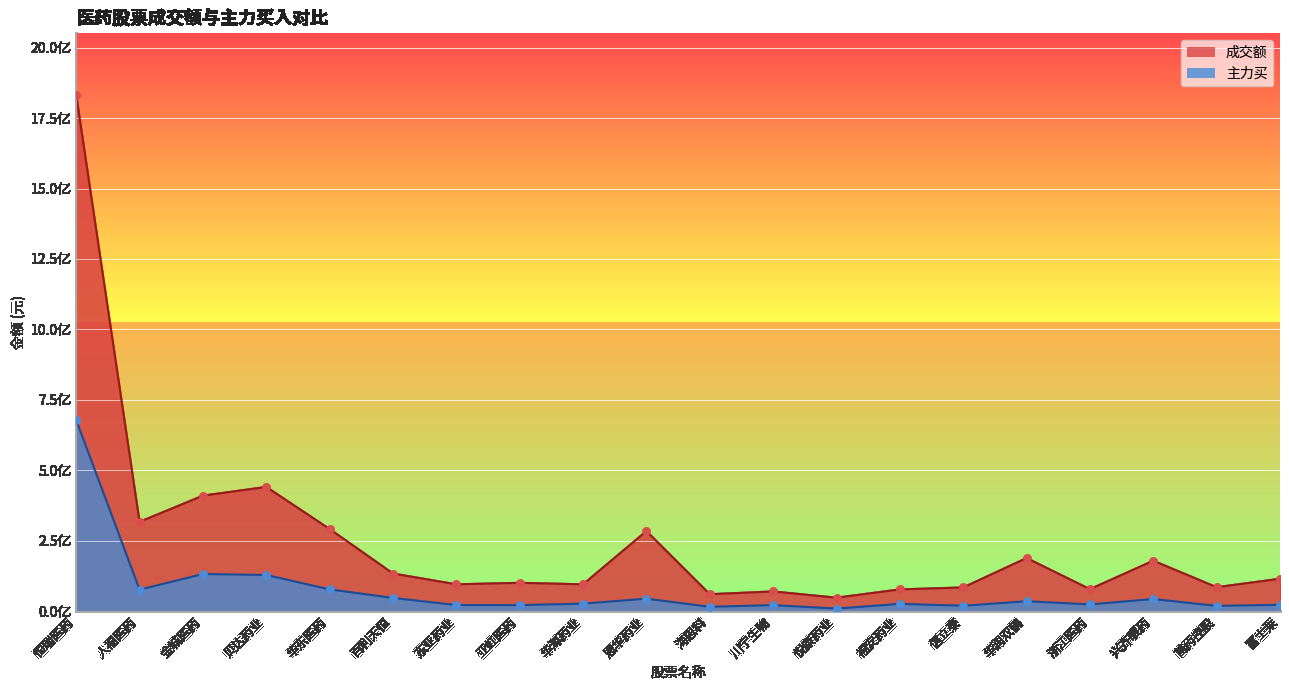

Which series contains the highest Y value?

成交额